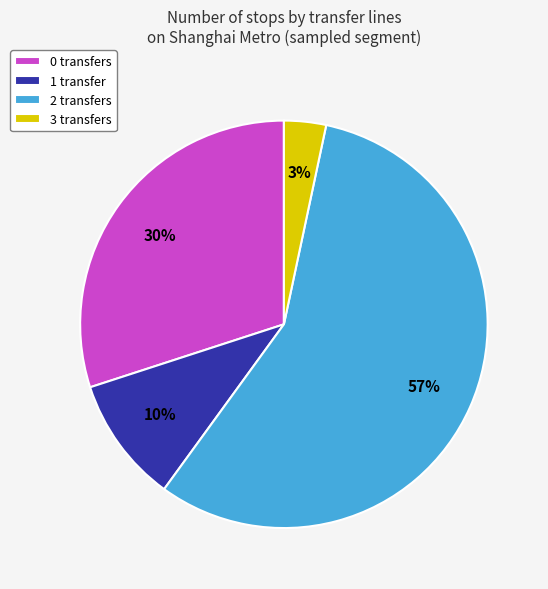

Between 0 transfers and 1 transfer, which is larger?

0 transfers